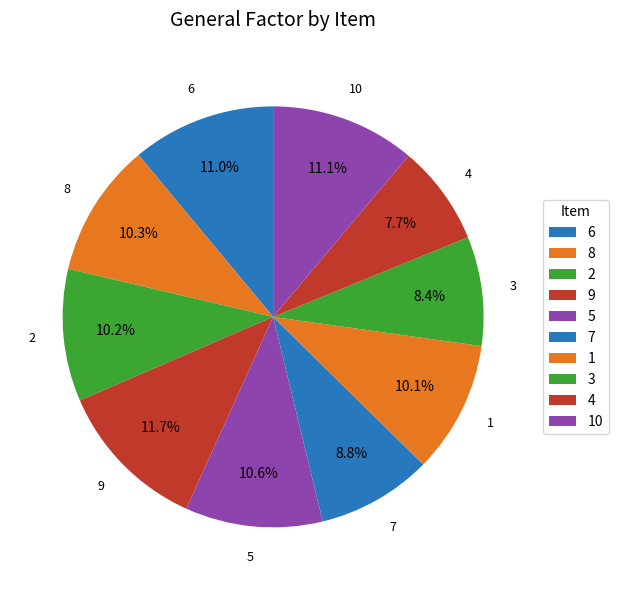

Does any single category account for the majority?

No